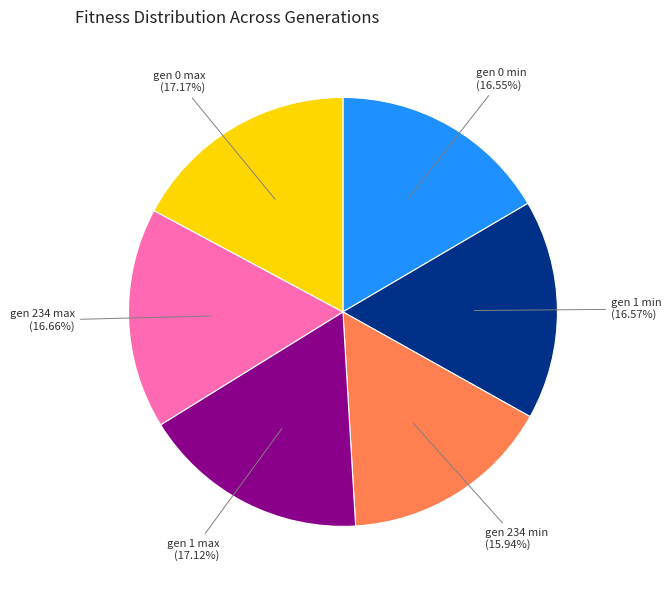

To the nearest percent, what percentage of the pie is gen 0 max?

17%